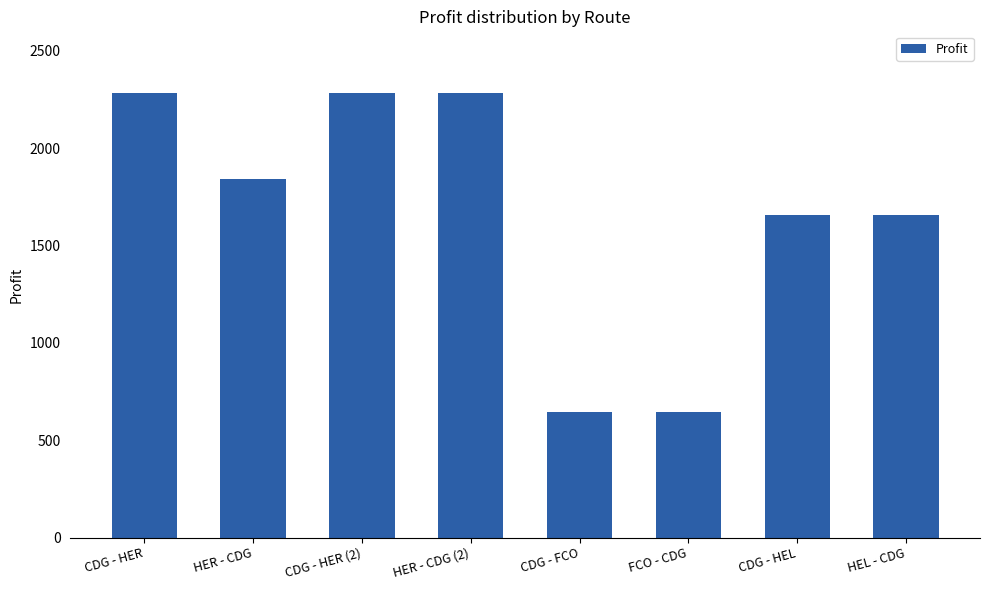

What value does the data have at HEL - CDG?

1656.6